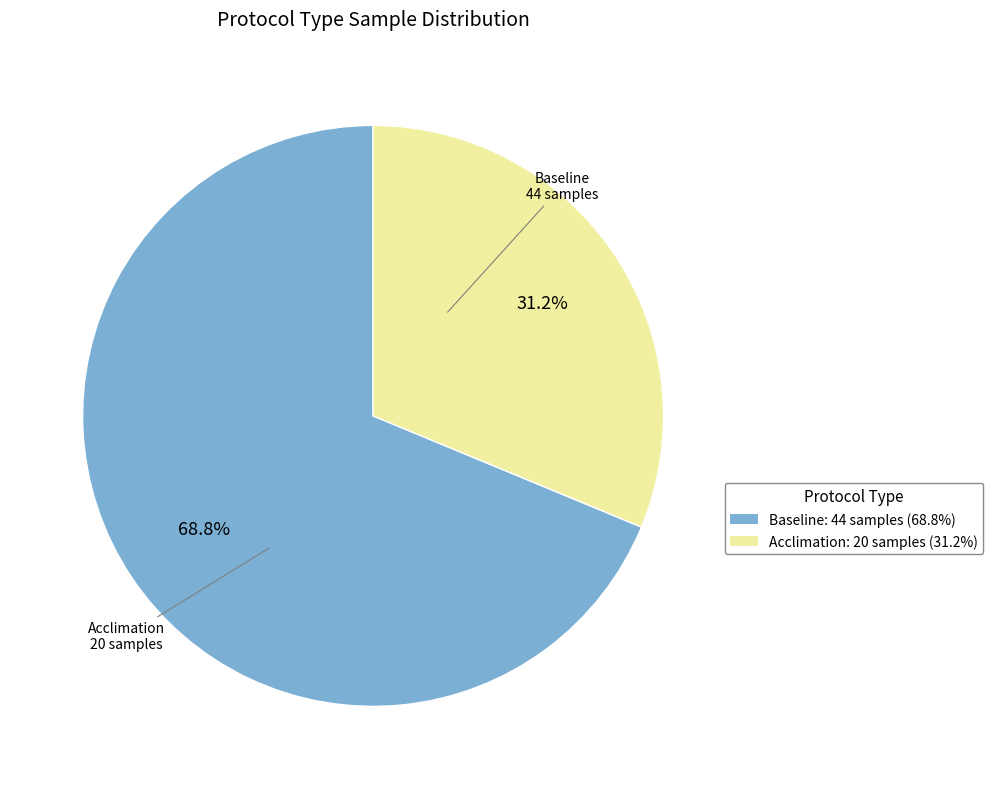

Rank the categories by value from highest to lowest.

Baseline, Acclimation